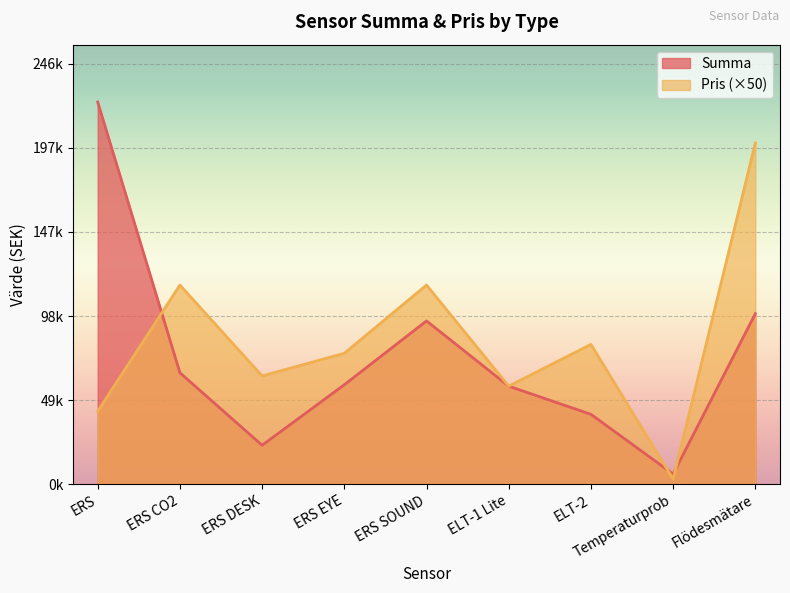

What position from the right is ELT-1 Lite?

4